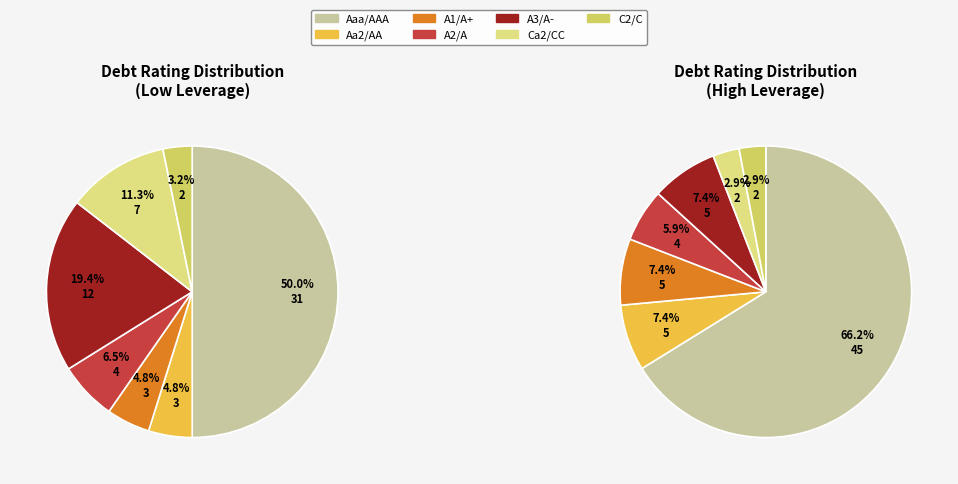

What percentage is the C2/C slice, to the nearest percent?

3%